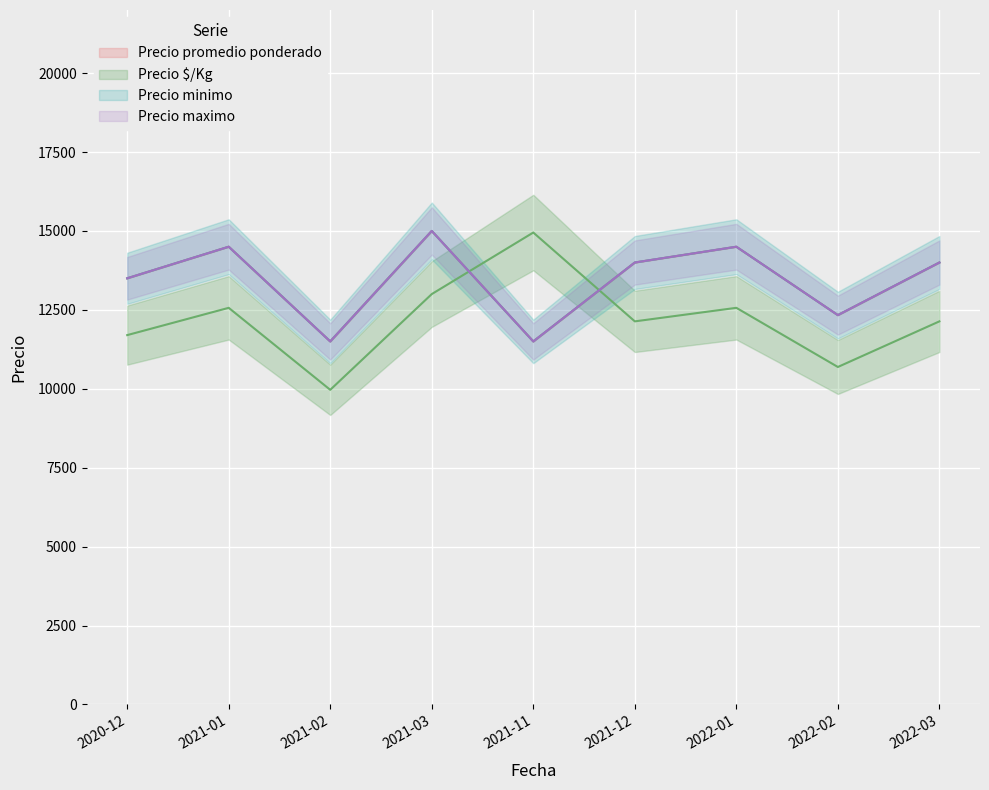

Which series has the largest range (max minus min)?

Precio $/Kg